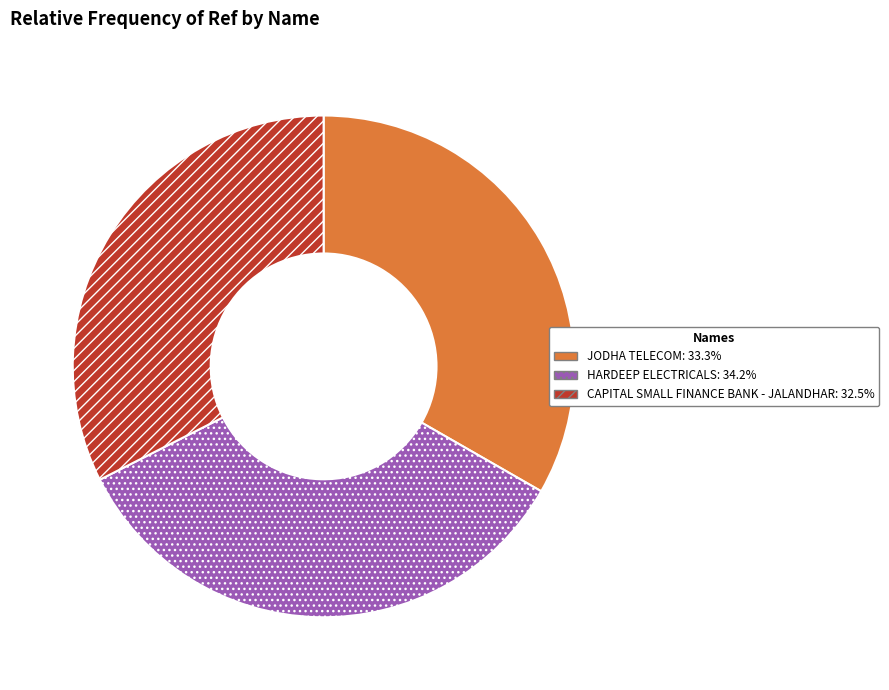

Is the sum of CAPITAL SMALL FINANCE BANK - JALANDHAR and JODHA TELECOM greater than half?

Yes